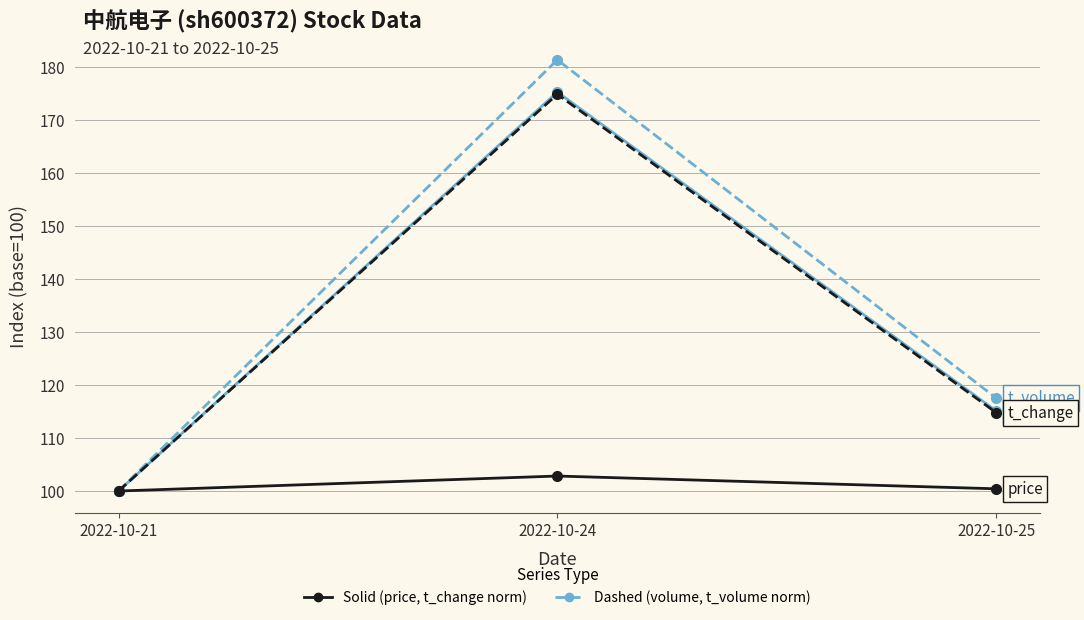

Is this an area chart (filled region under the line)?

No